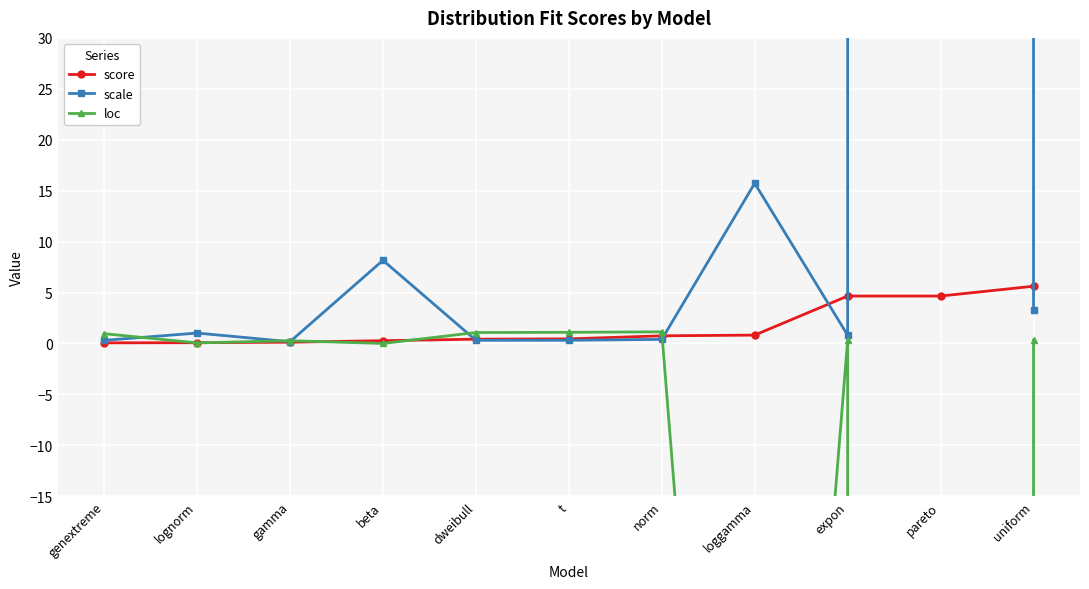

Which category has the highest value in the score series?

uniform